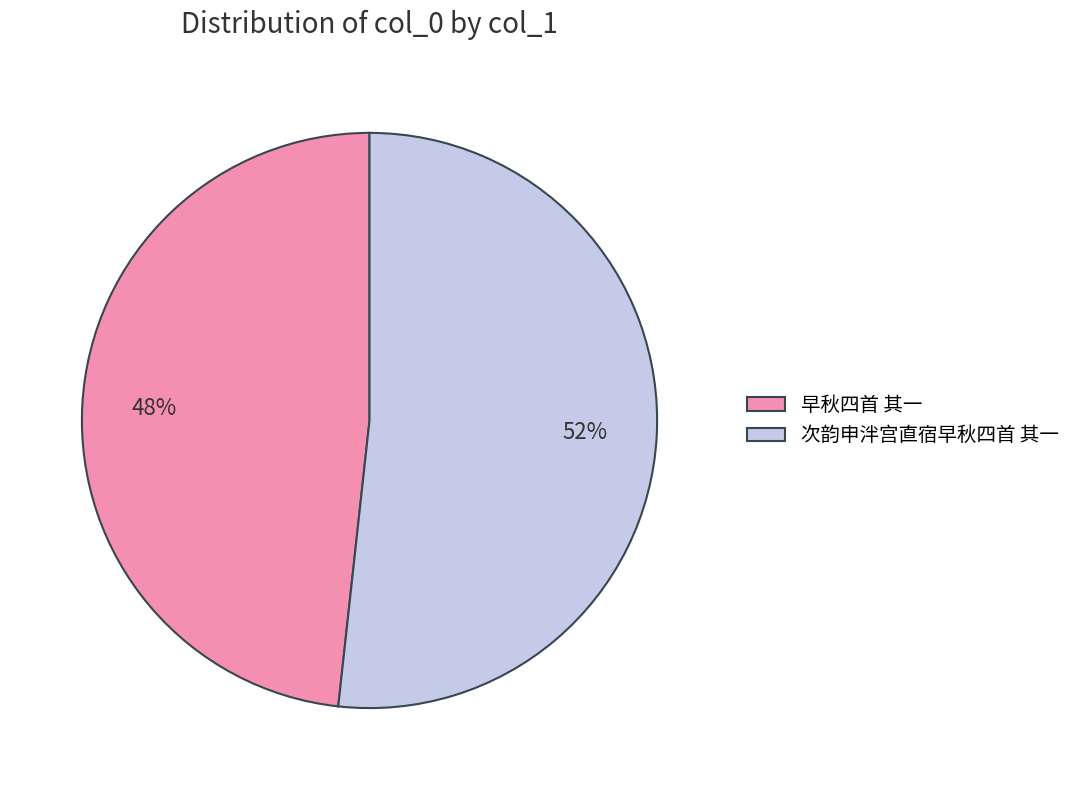

Which slice is the largest?

次韵申泮宫直宿早秋四首 其一